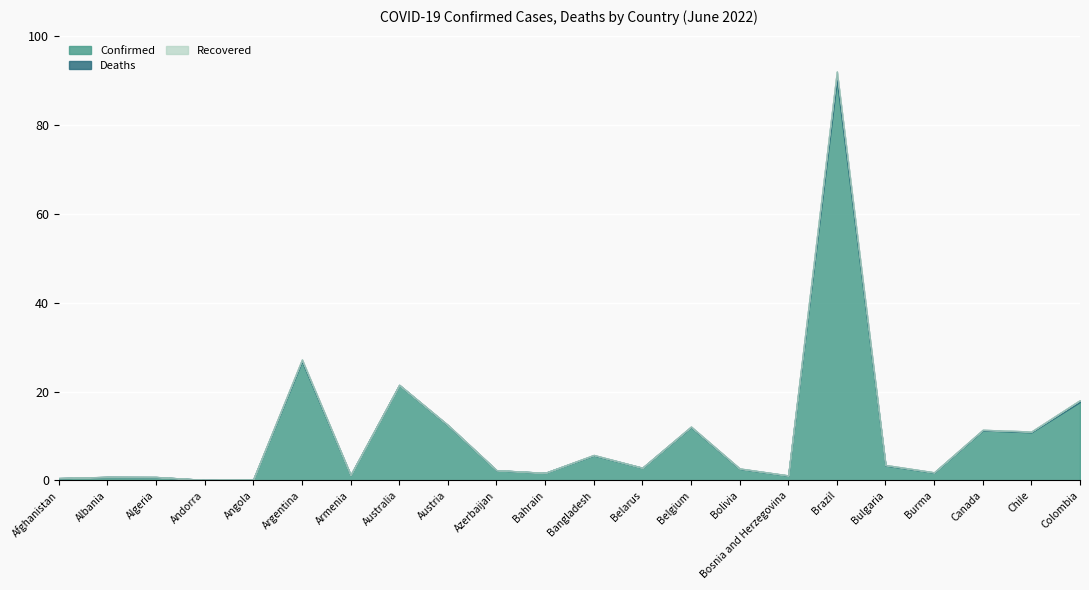

Reading right to left, what are all the values shown in this chart?

Confirmed: 6109105	3748619	3897965	613382	1165807	31137479	377962	910134	4158754	982867	1953657	588070	792785	4295818	7426673	422963	9276618	99761	43067	265889	276401	180615
Deaths: 139867	57973	41356	19434	37163	666971	15788	21949	31768	6978	29131	1488	9713	19938	8752	8625	128973	1900	153	6875	3497	7708
Recovered: 0	0	0	0	0	0	0	0	0	0	0	0	0	0	0	0	0	0	0	0	0	0